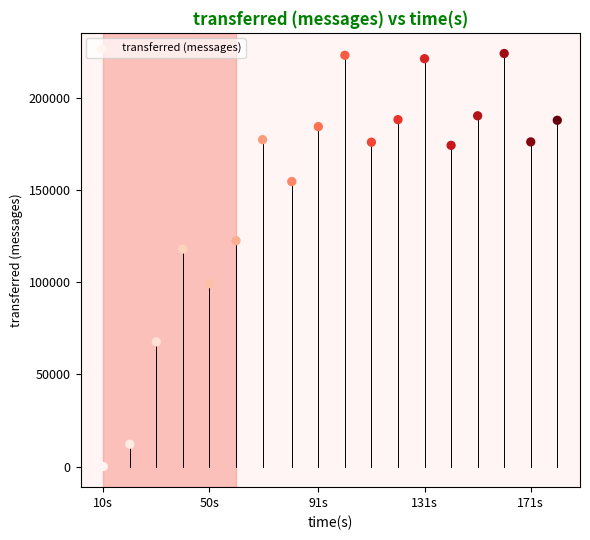

What Y value in the scatter plot is closest to 112180?

118140